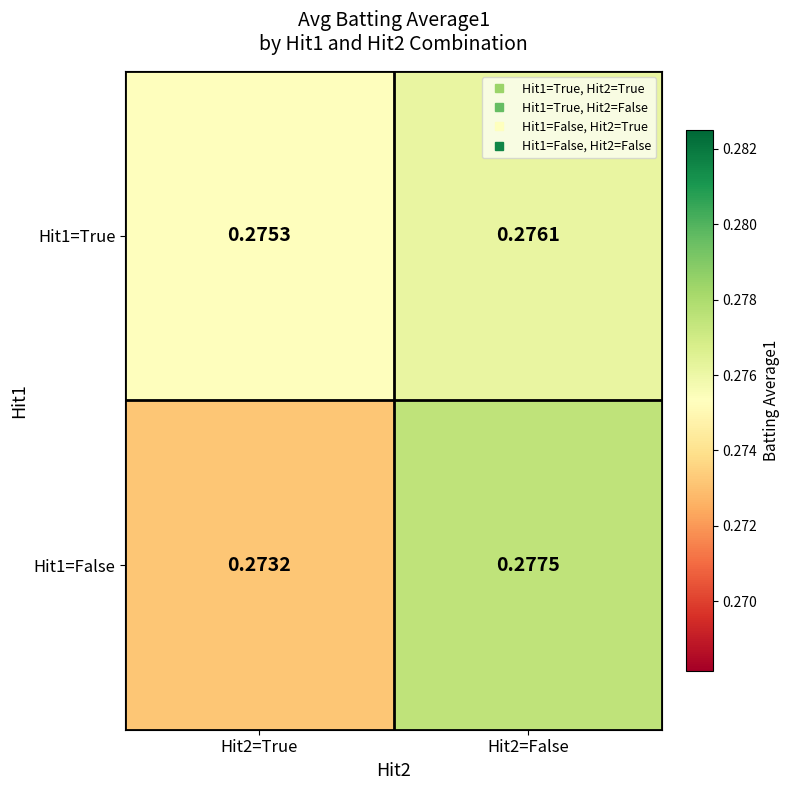

Is the value of Hit1=True at Hit2=True greater than the value of Hit1=False at Hit2=True?

Yes